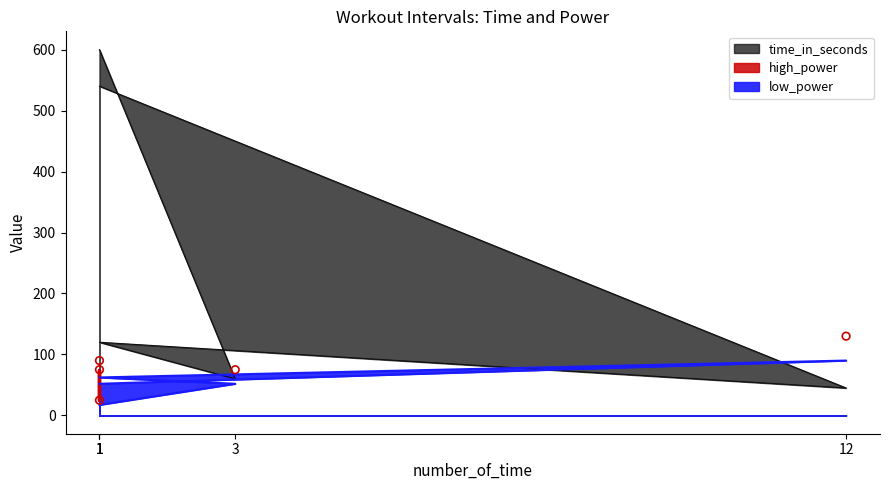

What is the total value across all series at 1?

617.3